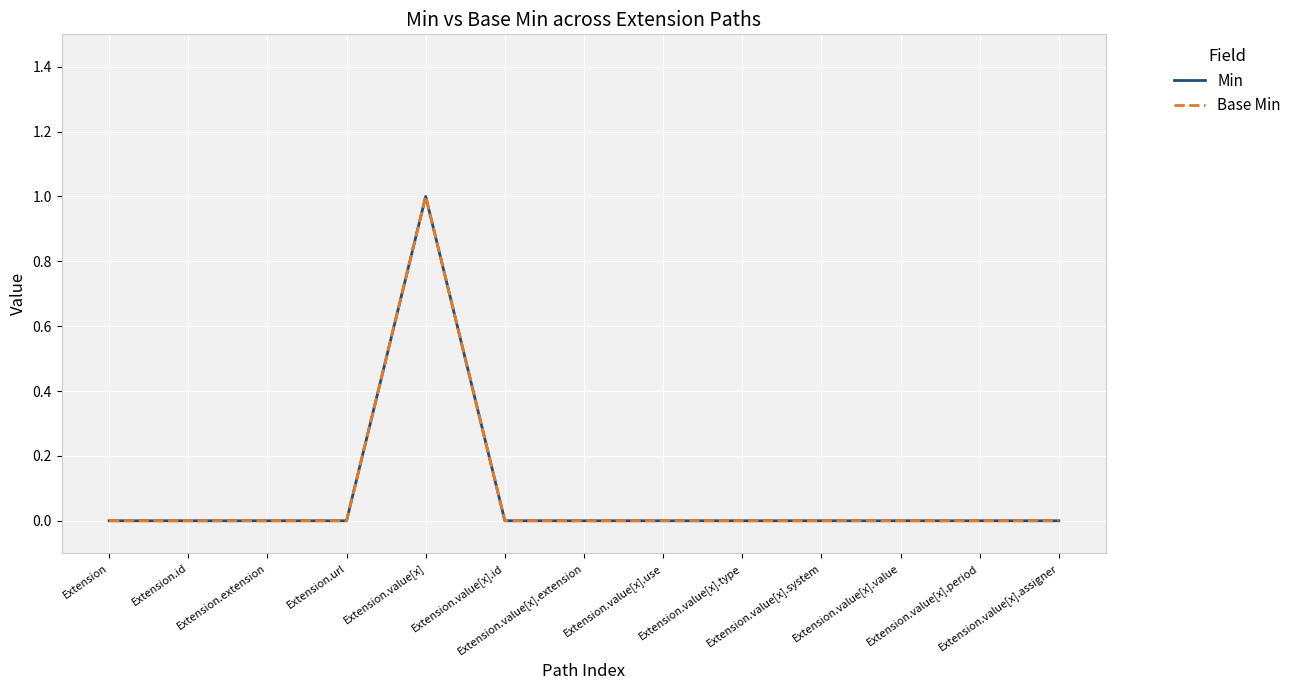

List the labels in order of Base Min value, largest first.

Extension.value[x], Extension, Extension.id, Extension.extension, Extension.url, Extension.value[x].id, Extension.value[x].extension, Extension.value[x].use, Extension.value[x].type, Extension.value[x].system, Extension.value[x].value, Extension.value[x].period, Extension.value[x].assigner